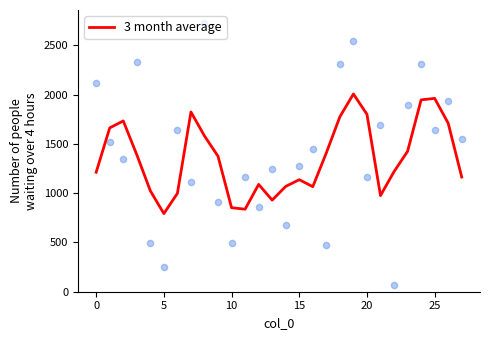

Between 15 and 10, which is larger?

15